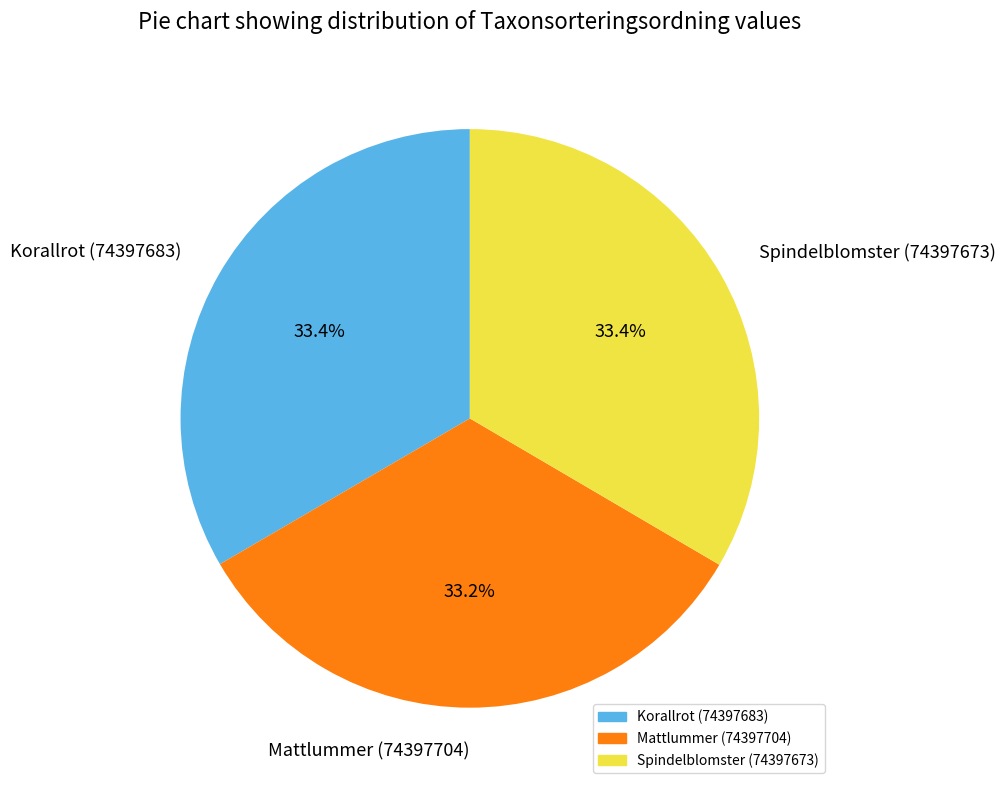

How many slices are in this pie chart?

3